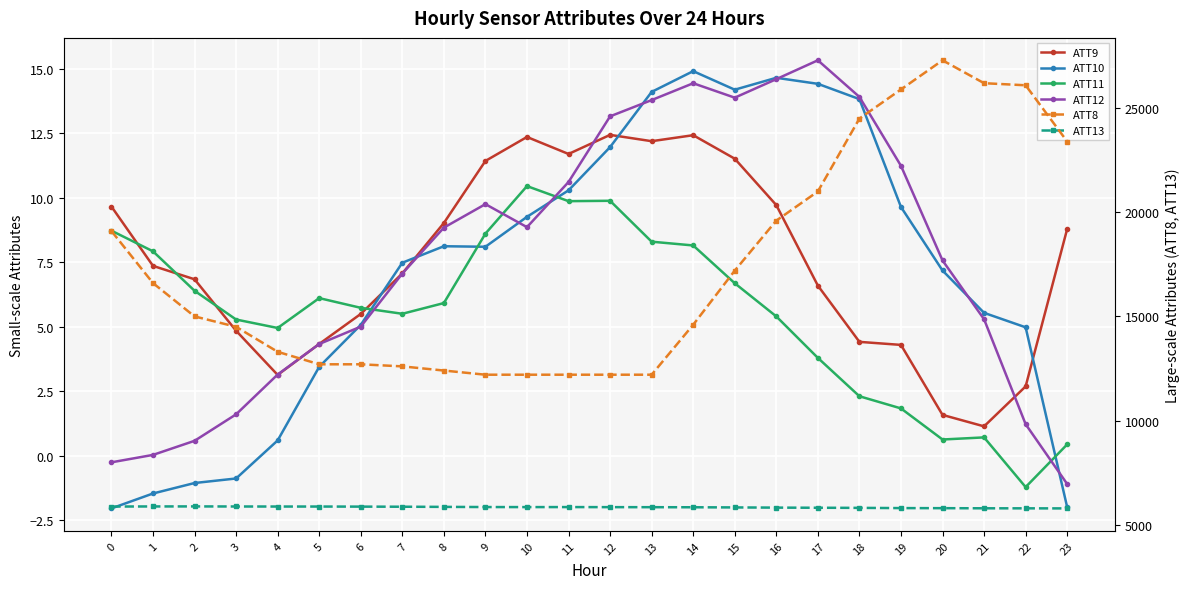

Is it true that ATT8 equals 24500.0 at 18?

True